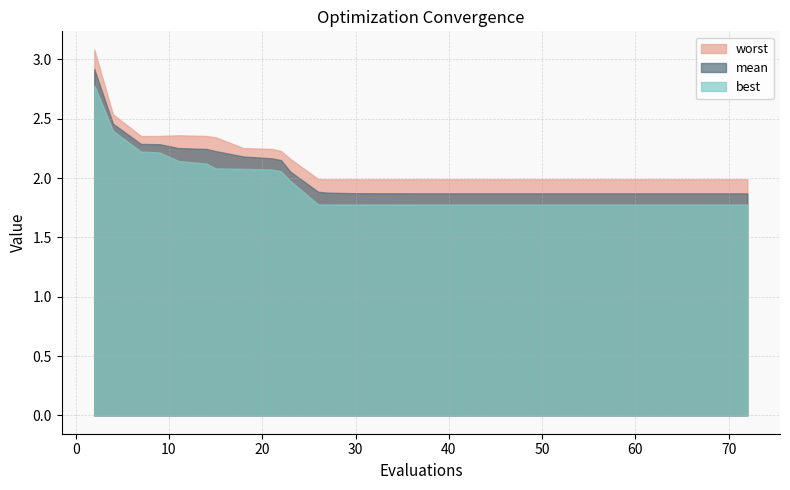

Reading left to right, list all the values displayed in this chart.

best: 2=2.8	4=2.4	7=2.2	9=2.2	11=2.1	14=2.1	15=2.1	18=2.1	21=2.1	22=2.1	23=2.0	26=1.8	27=1.8	29=1.8	30=1.8	33=1.8	35=1.8	36=1.8	37=1.8	40=1.8	41=1.8	42=1.8	45=1.8	46=1.8	48=1.8	49=1.8	50=1.8	53=1.8	54=1.8	56=1.8	58=1.8	60=1.8	61=1.8	62=1.8	65=1.8	66=1.8	68=1.8	69=1.8	71=1.8	72=1.8
mean: 2=2.9	4=2.5	7=2.3	9=2.3	11=2.3	14=2.2	15=2.2	18=2.2	21=2.2	22=2.2	23=2.1	26=1.9	27=1.9	29=1.9	30=1.9	33=1.9	35=1.9	36=1.9	37=1.9	40=1.9	41=1.9	42=1.9	45=1.9	46=1.9	48=1.9	49=1.9	50=1.9	53=1.9	54=1.9	56=1.9	58=1.9	60=1.9	61=1.9	62=1.9	65=1.9	66=1.9	68=1.9	69=1.9	71=1.9	72=1.9
worst: 2=3.1	4=2.5	7=2.4	9=2.4	11=2.4	14=2.4	15=2.3	18=2.3	21=2.2	22=2.2	23=2.2	26=2.0	27=2.0	29=2.0	30=2.0	33=2.0	35=2.0	36=2.0	37=2.0	40=2.0	41=2.0	42=2.0	45=2.0	46=2.0	48=2.0	49=2.0	50=2.0	53=2.0	54=2.0	56=2.0	58=2.0	60=2.0	61=2.0	62=2.0	65=2.0	66=2.0	68=2.0	69=2.0	71=2.0	72=2.0